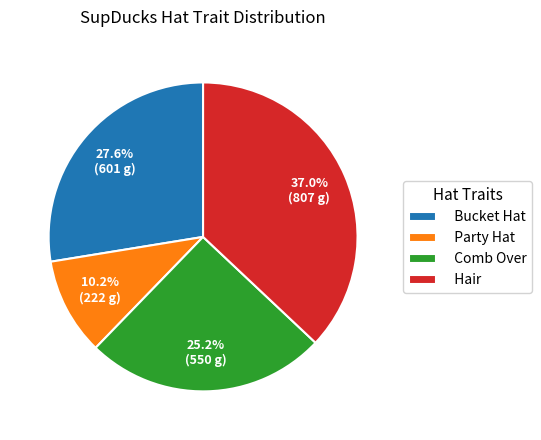

Rank the categories by value from lowest to highest.

Party Hat, Comb Over, Bucket Hat, Hair